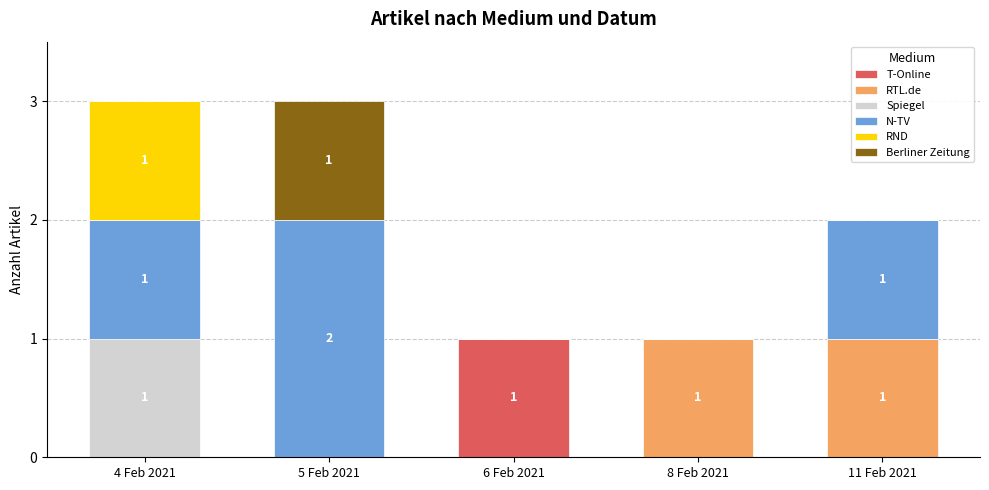

What is the total value across all series at 5 Feb 2021?

3